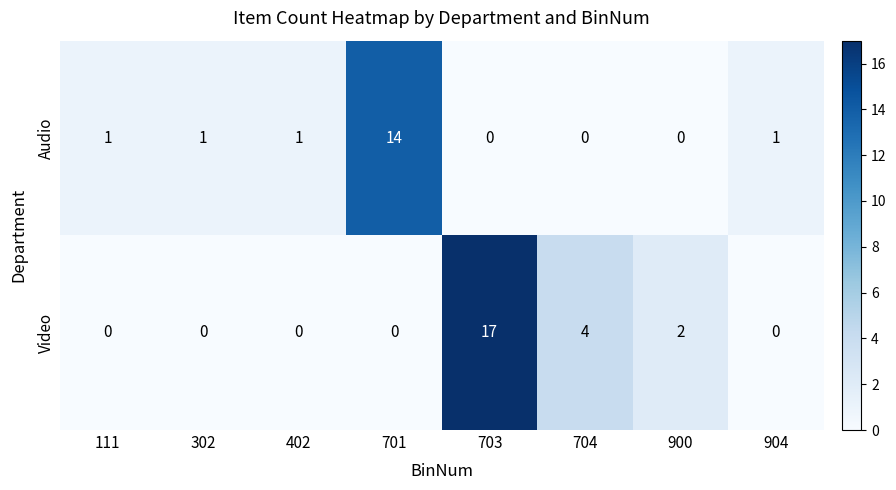

Which series has the largest range (max minus min)?

Video